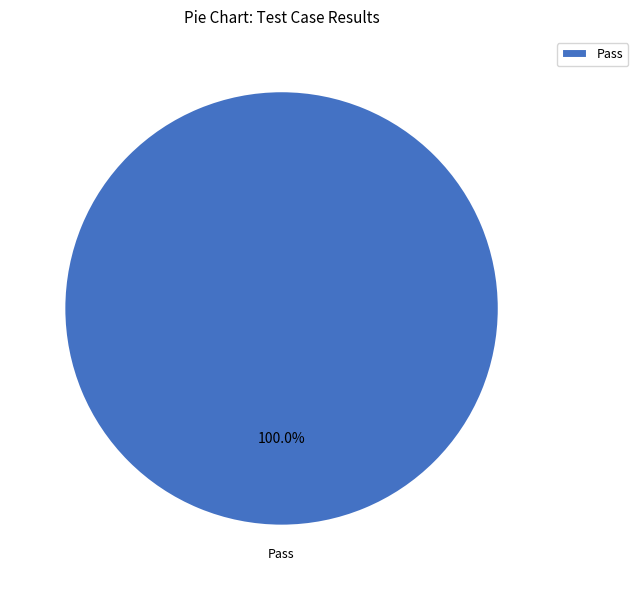

What is the majority slice?

Pass